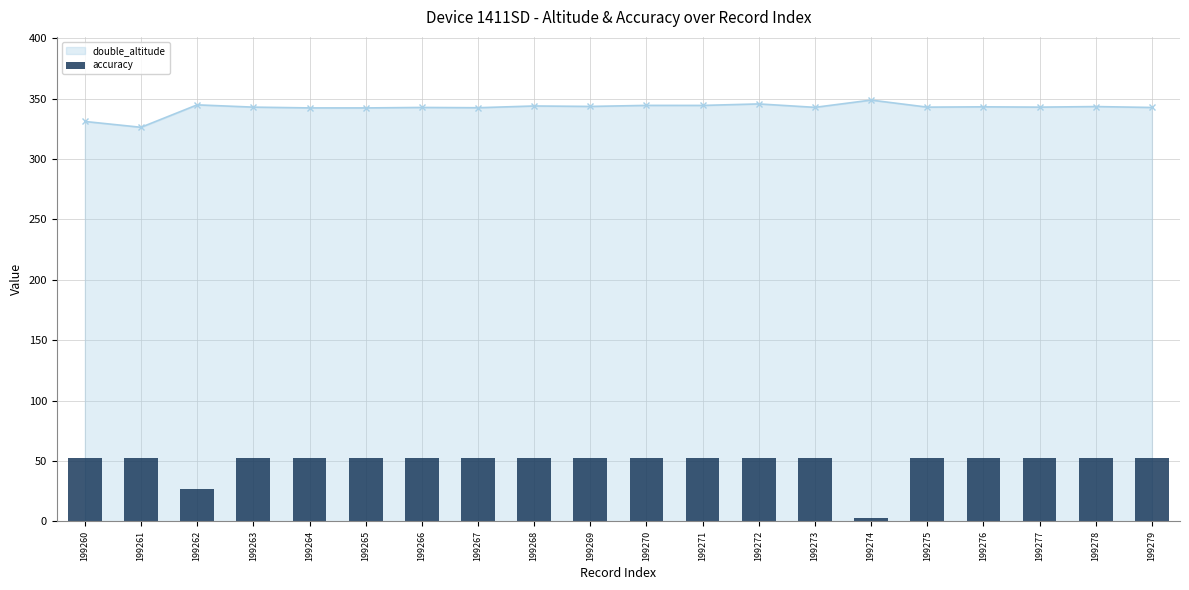

Count the number of data series in this chart.

2